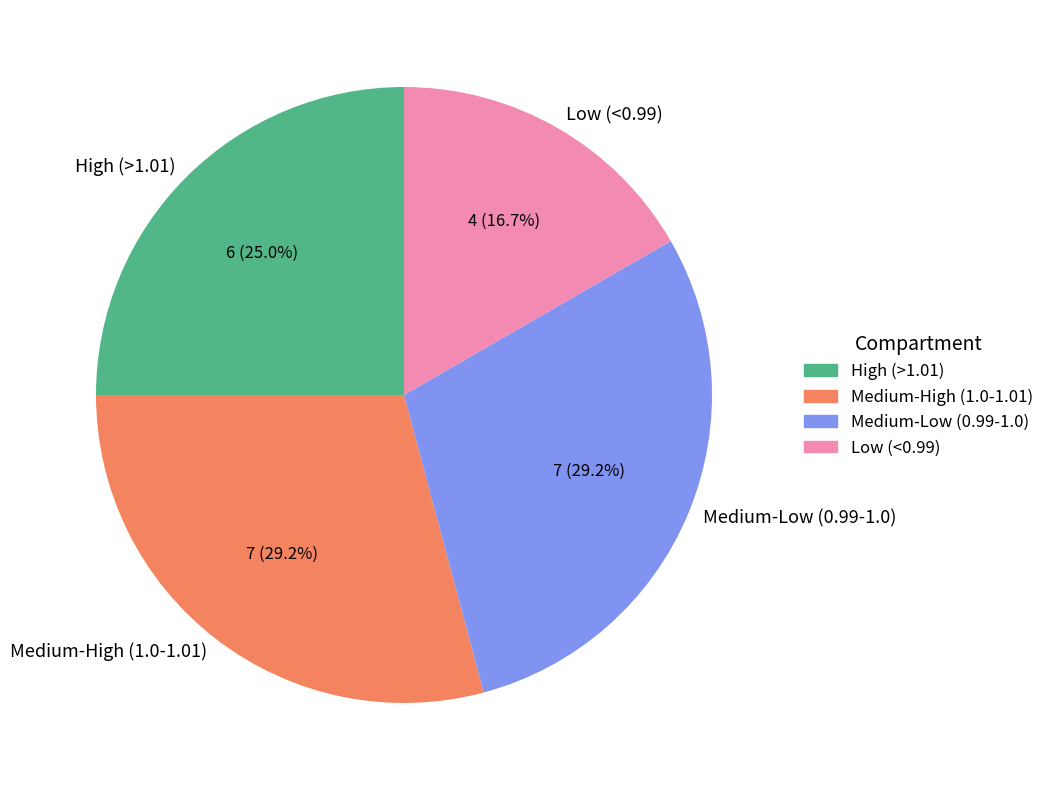

What is the ratio of the value at Medium-High (1.0-1.01) to the value at High (>1.01)?

1.2